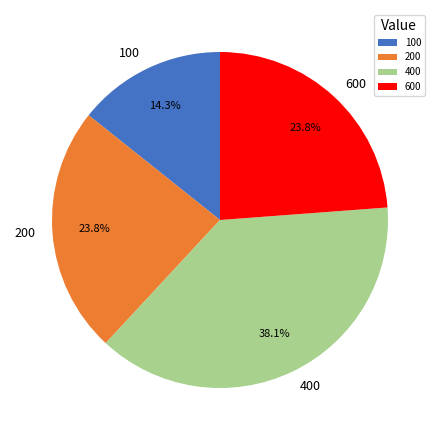

Approximately how many times larger is the value at 600 compared to 200?

1.0